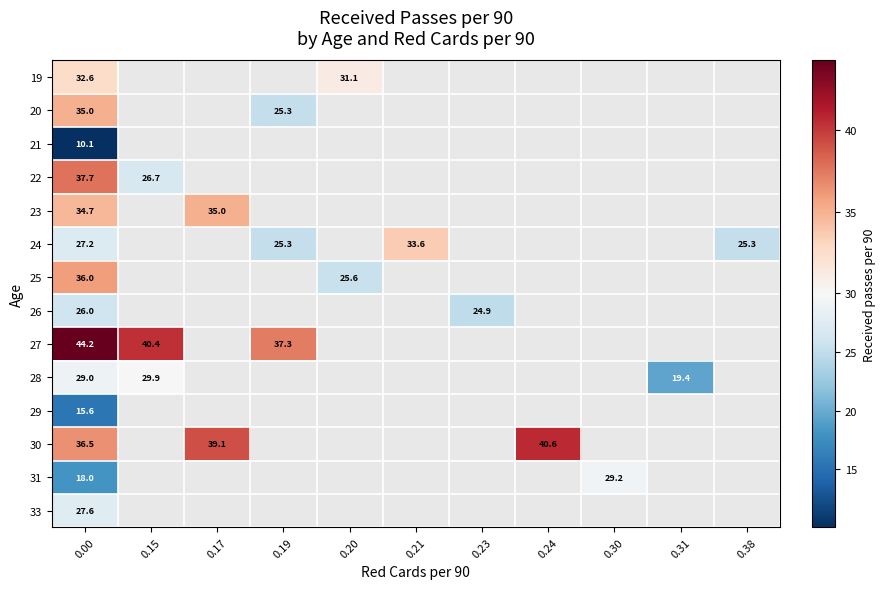

Where is 26 nearest to the value 25?

0.23